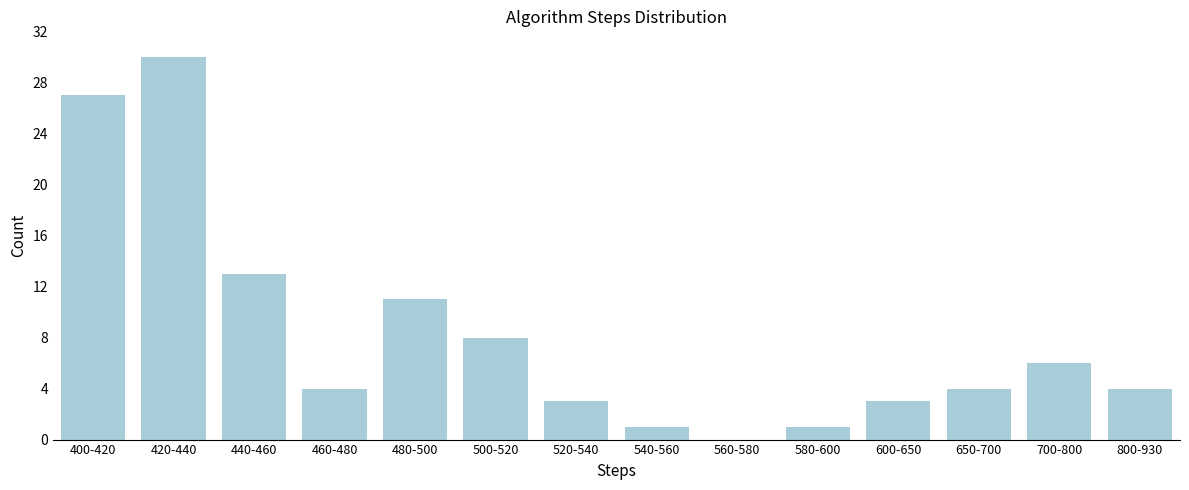

Reading left to right, what are all the values shown in this chart?

400-420=27	420-440=30	440-460=13	460-480=4	480-500=11	500-520=8	520-540=3	540-560=1	560-580=0	580-600=1	600-650=3	650-700=4	700-800=6	800-930=4